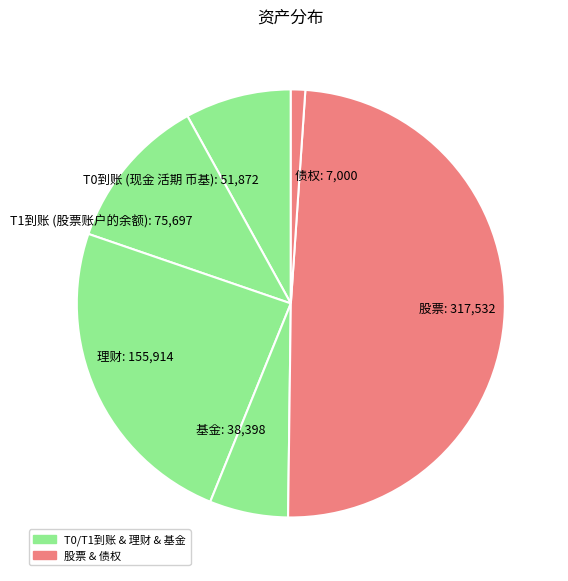

Does 债权 represent more than half of the total?

No